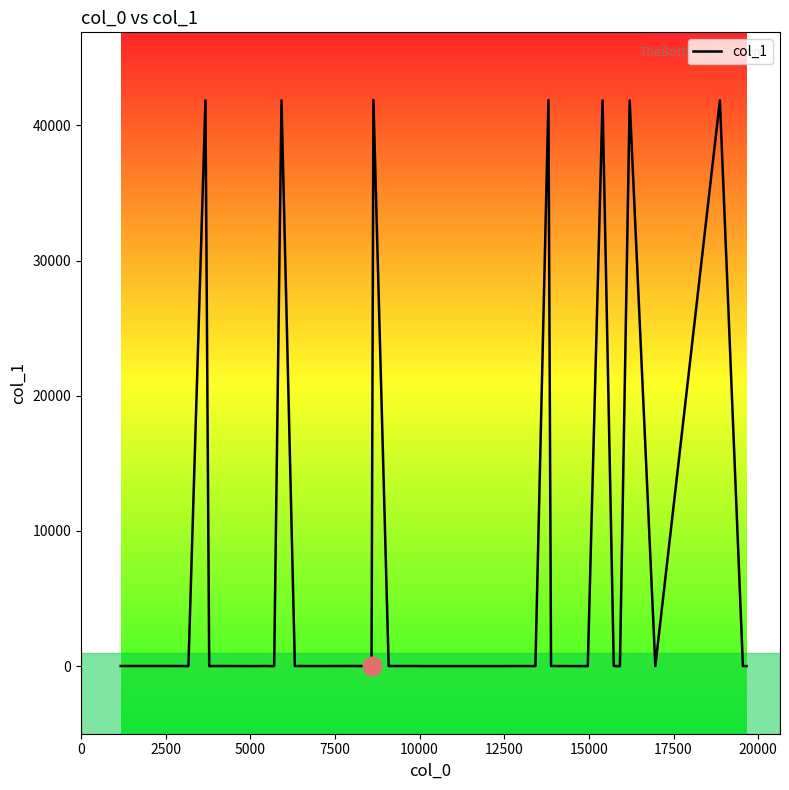

What is the maximum value shown in the chart?

41885